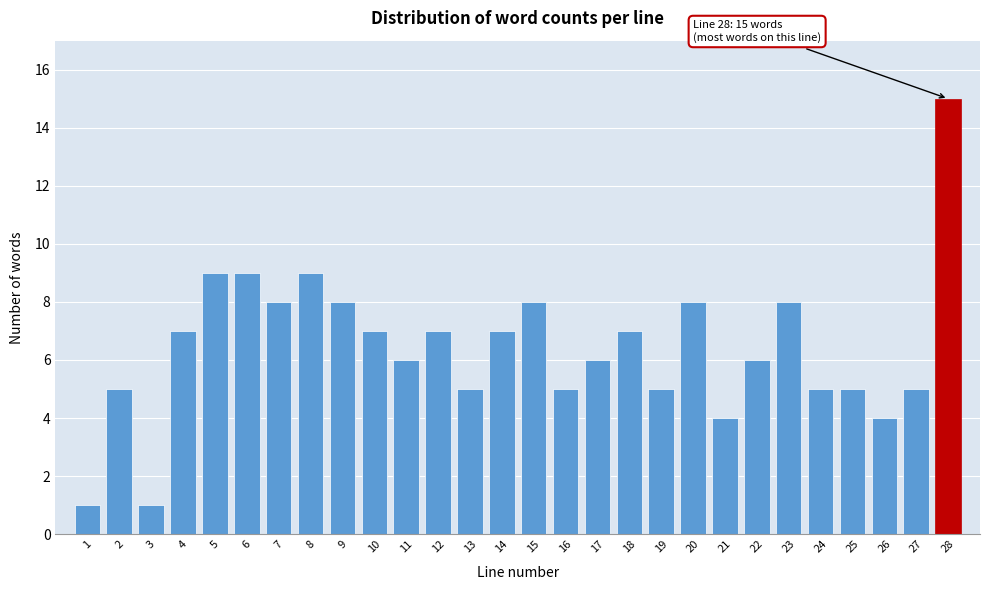

Reading right to left, list all the values displayed in this chart.

15	5	4	5	5	8	6	4	8	5	7	6	5	8	7	5	7	6	7	8	9	8	9	9	7	1	5	1